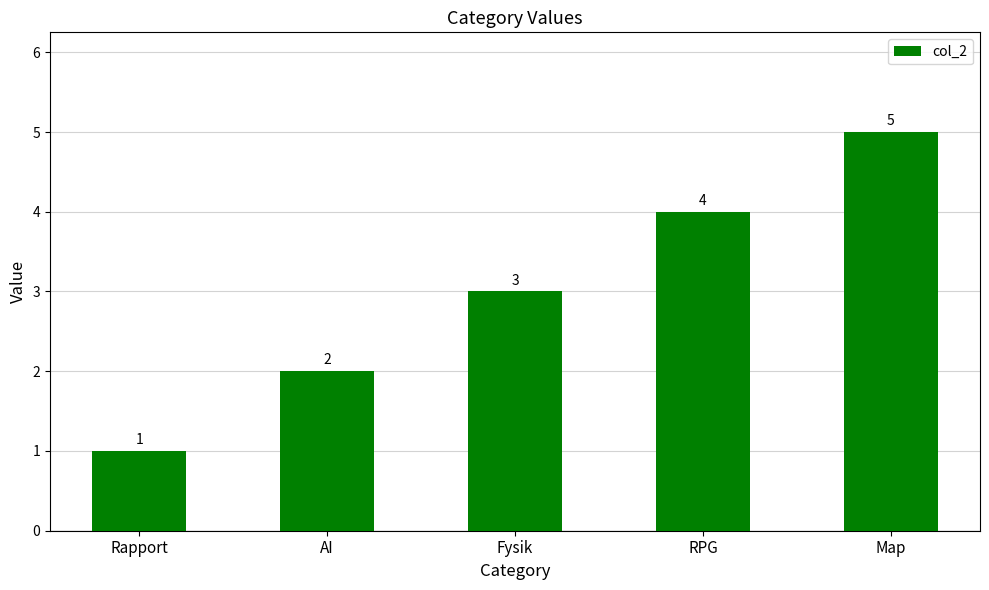

What is the sum of the values at Rapport and Fysik?

4